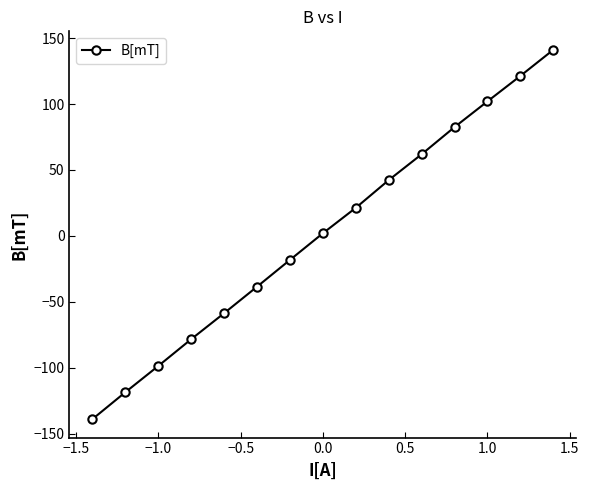

How many positive values are there?

8